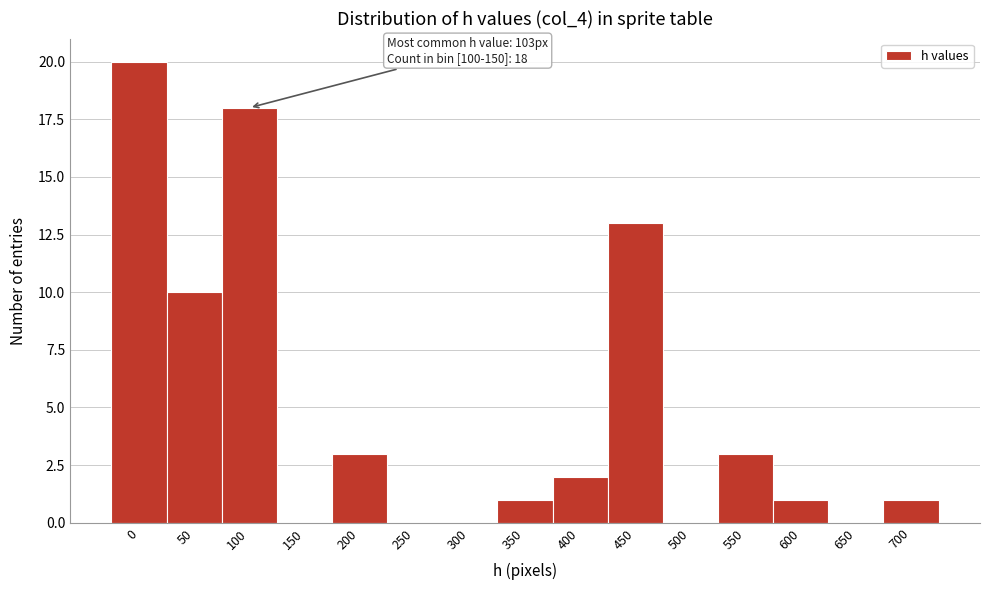

Reading right to left, transcribe all the data shown in this chart.

700=1	650=0	600=1	550=3	500=0	450=13	400=2	350=1	300=0	250=0	200=3	150=0	100=18	50=10	0=20